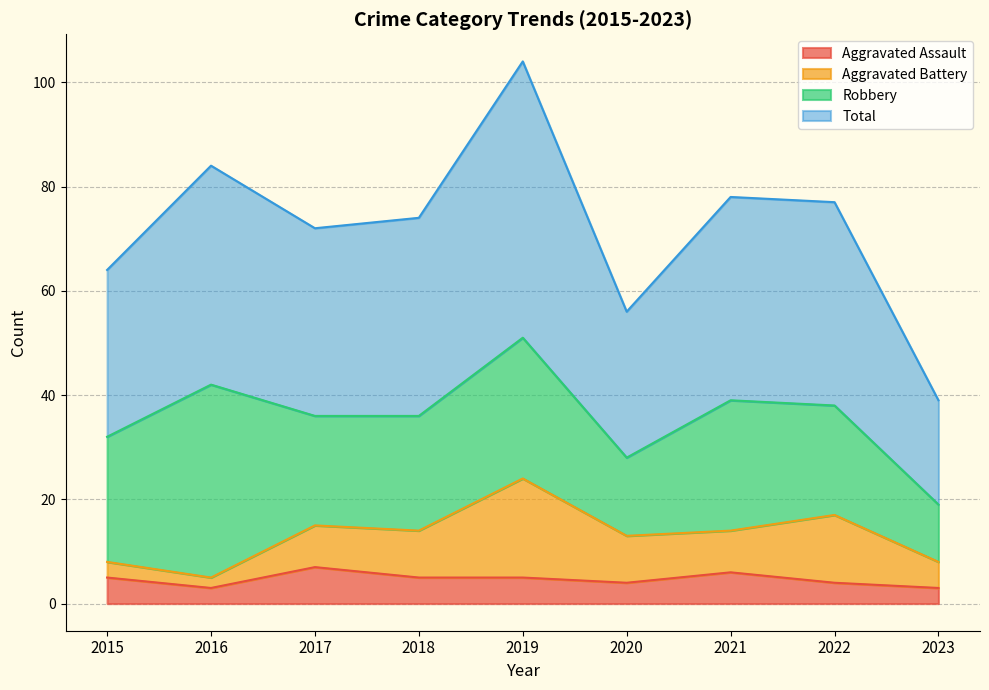

What is the average value of the Total series?

72